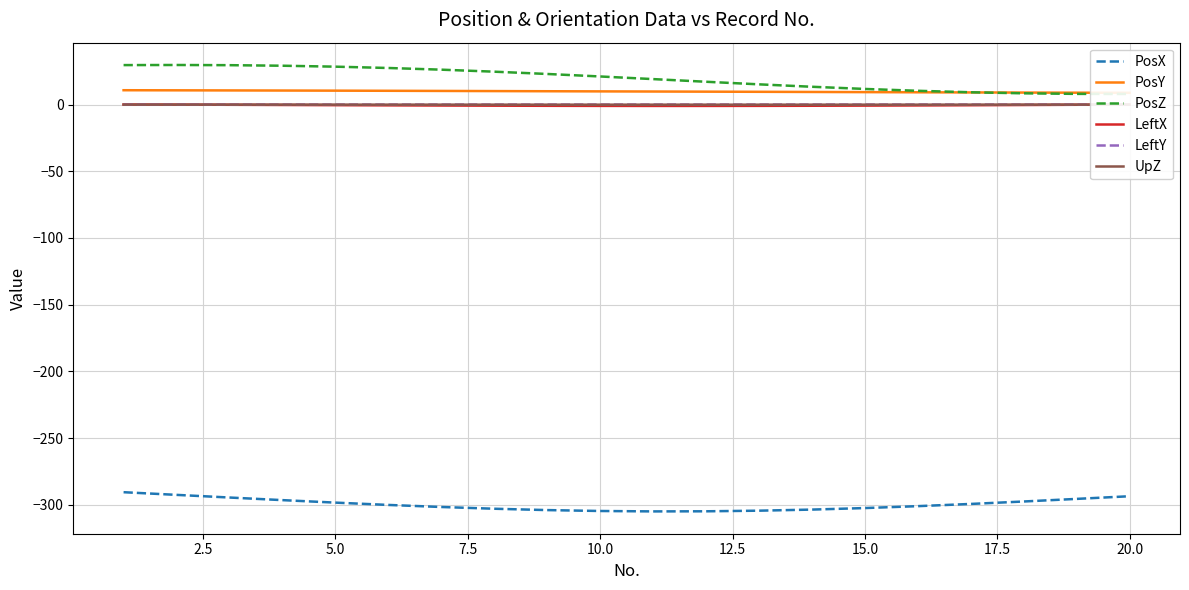

True or false: LeftX has more than 0 interior local peaks.

False